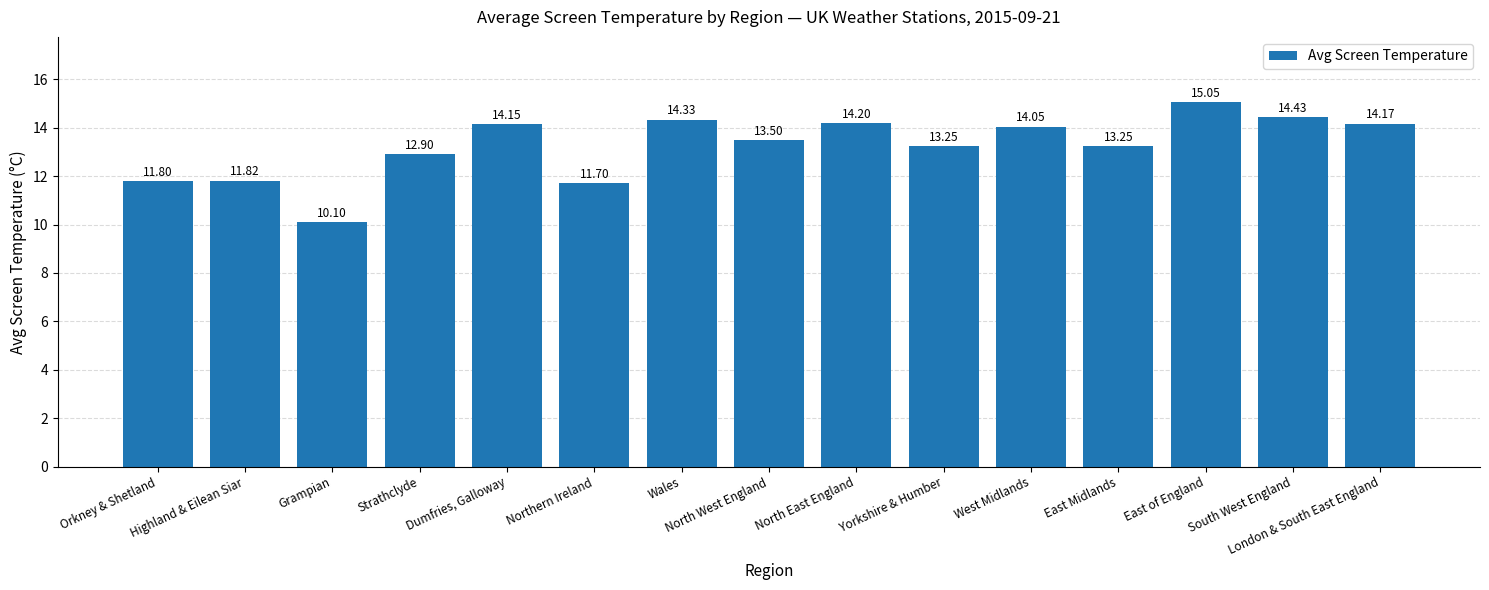

At which label does the data first exceed 13?

Dumfries, Galloway